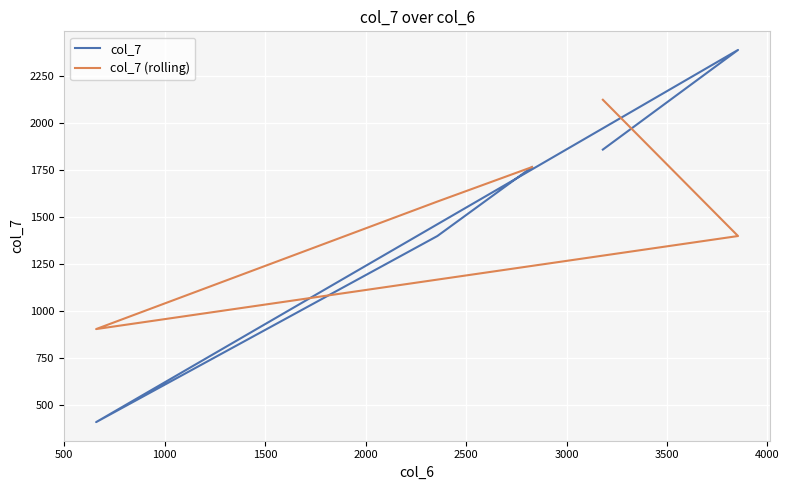

What are all the series names shown in the legend?

col_7, col_7 (rolling)